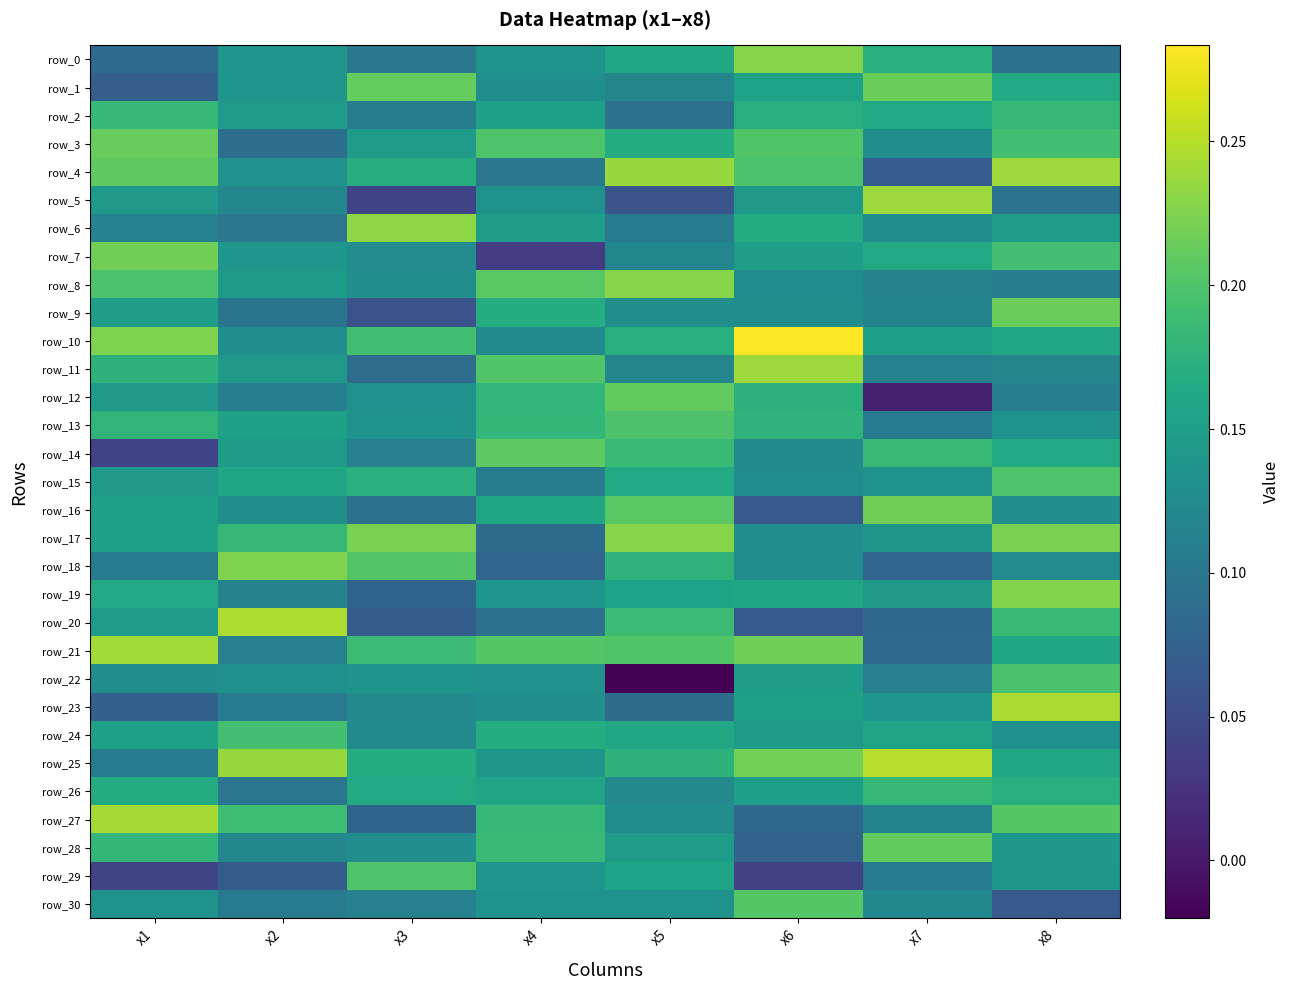

The value of row_19 at x4 is 0.1. True or false?

True